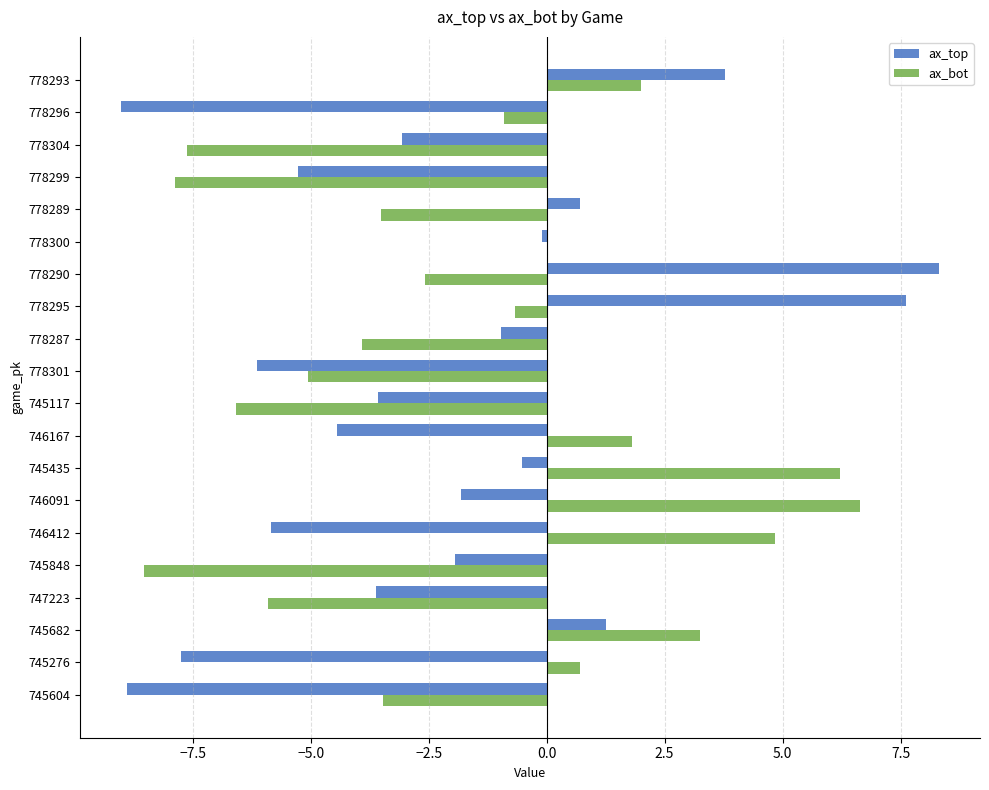

The ax_top series shows -6.1 at 778301. True or false?

True